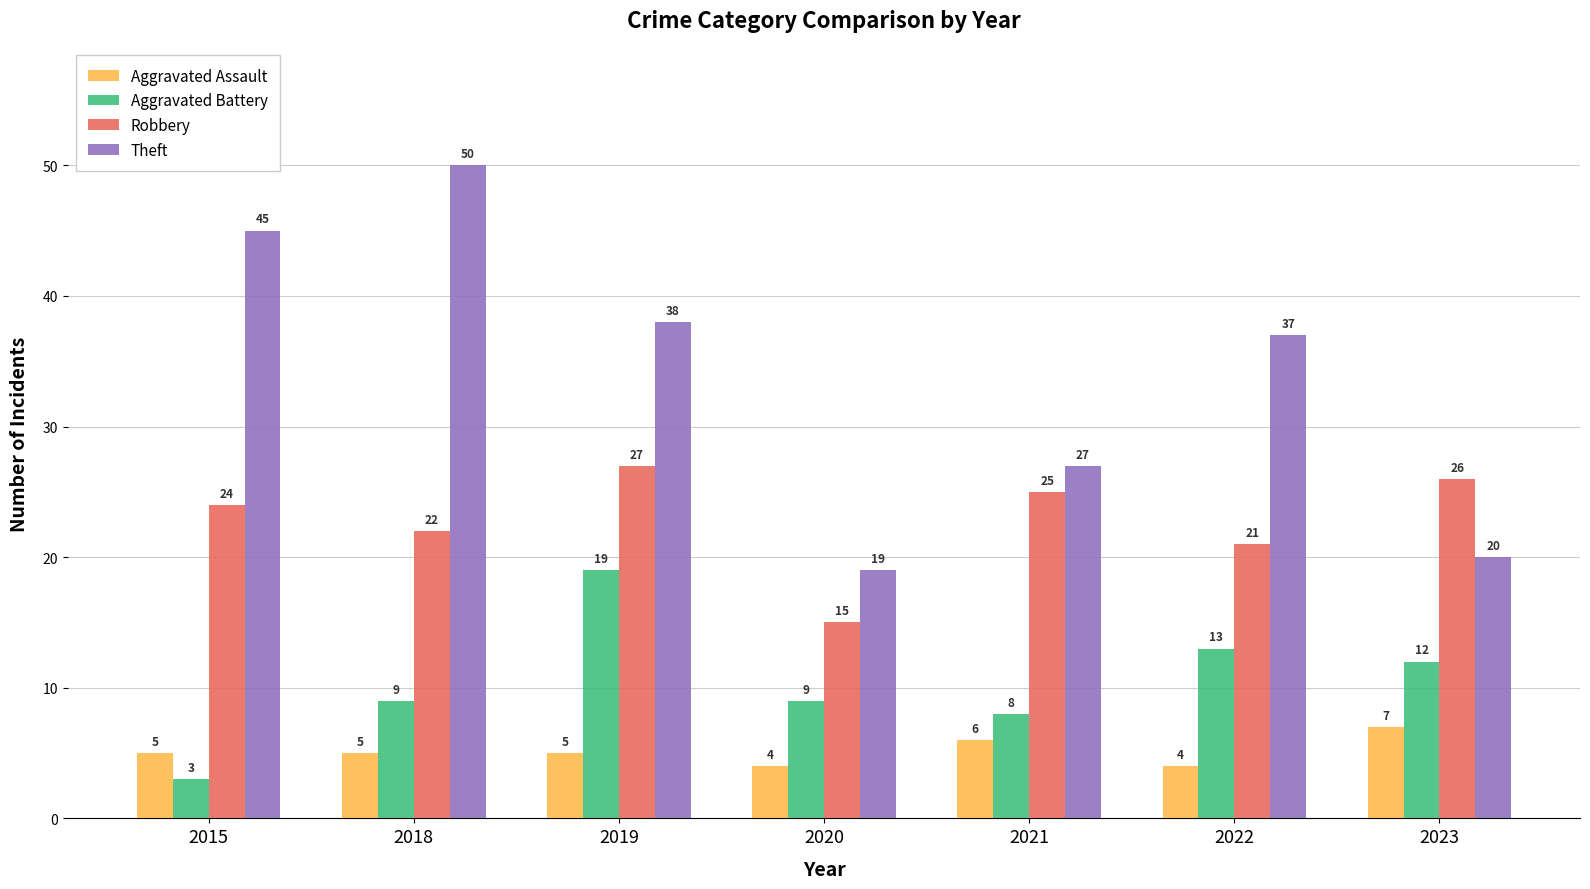

What is the value of the Robbery bar at the 5th from the left?

25